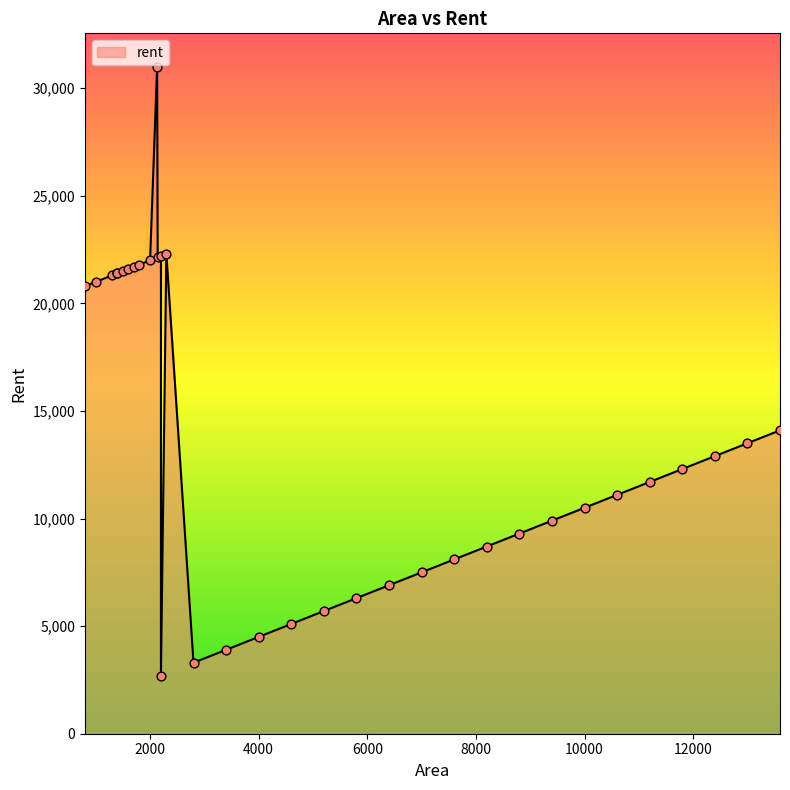

Between 2300 and 2130, which is larger?

2130